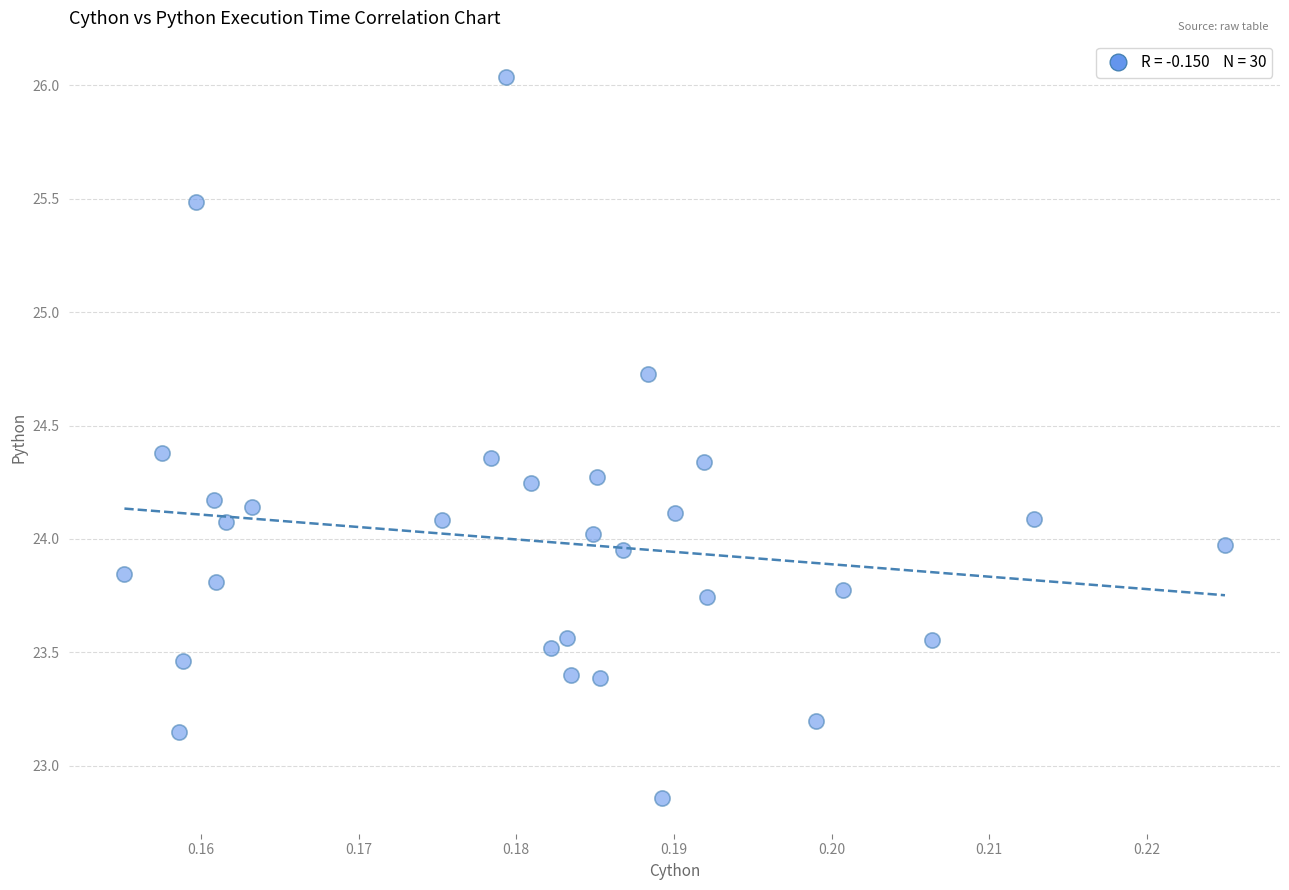

What is the range of Y values (max minus min)?

3.2